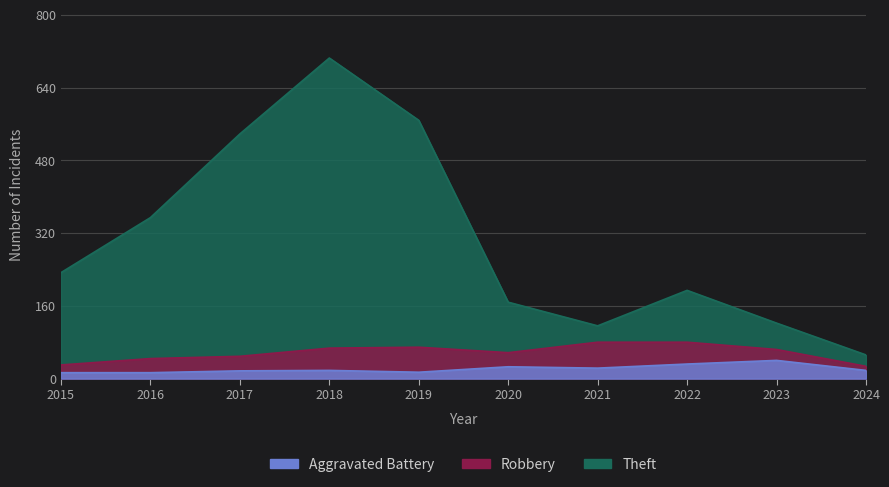

At which label does Aggravated Battery first exceed 18?

2020